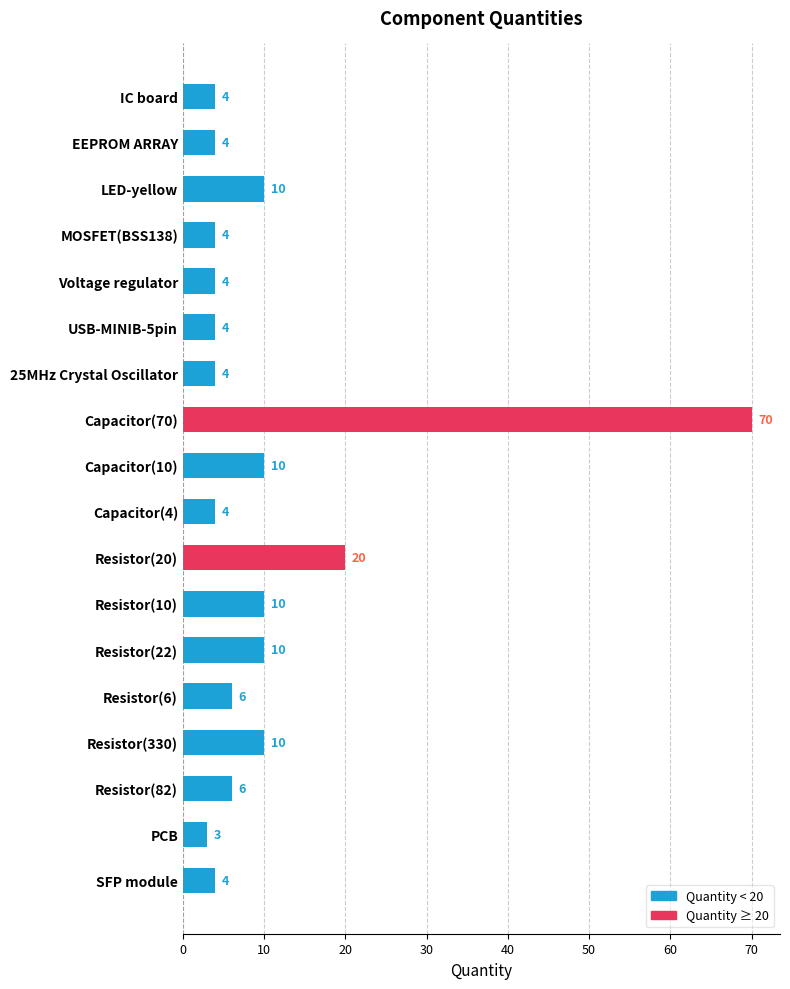

Approximately how many times larger is the value at Voltage regulator compared to Resistor(22)?

0.4